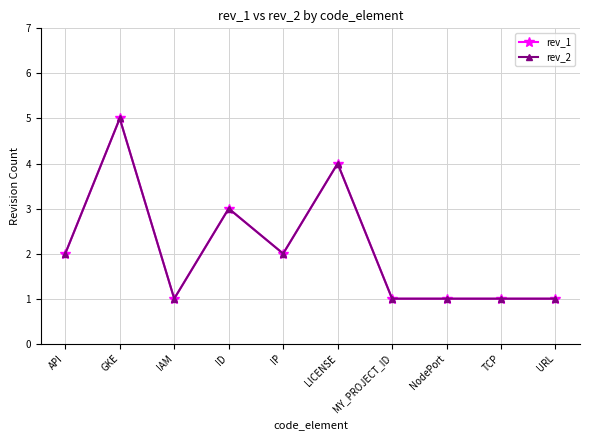

Between MY_PROJECT_ID and URL, which is larger?

MY_PROJECT_ID